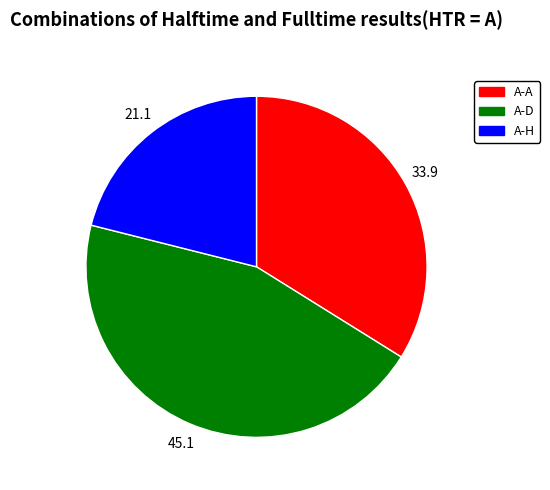

Does any single category account for the majority?

No